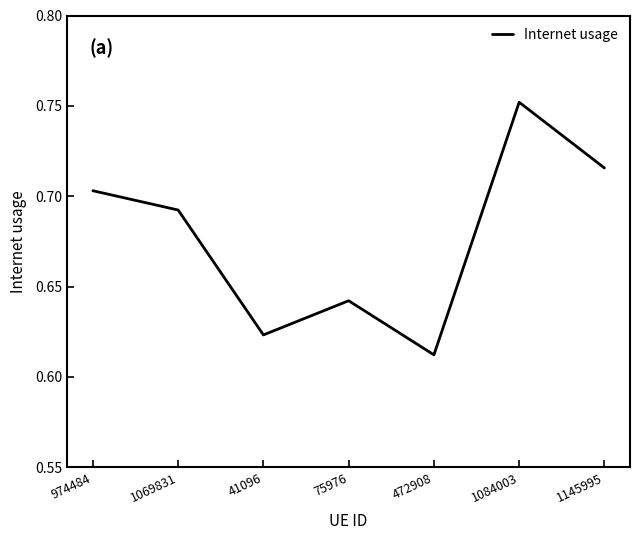

What is the difference between the second highest and minimum values?

0.1